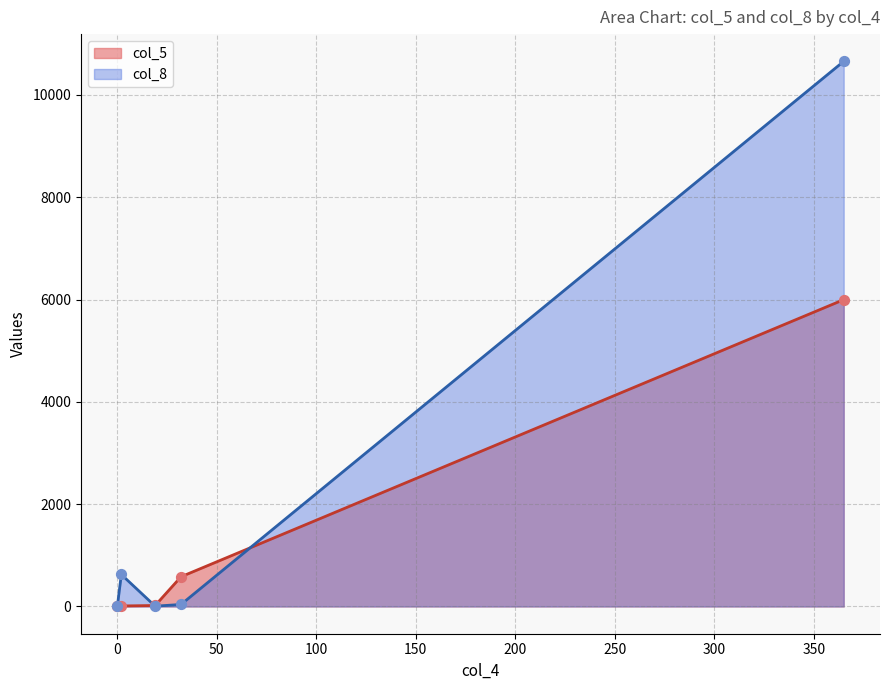

Which series has the largest total across all categories?

col_8